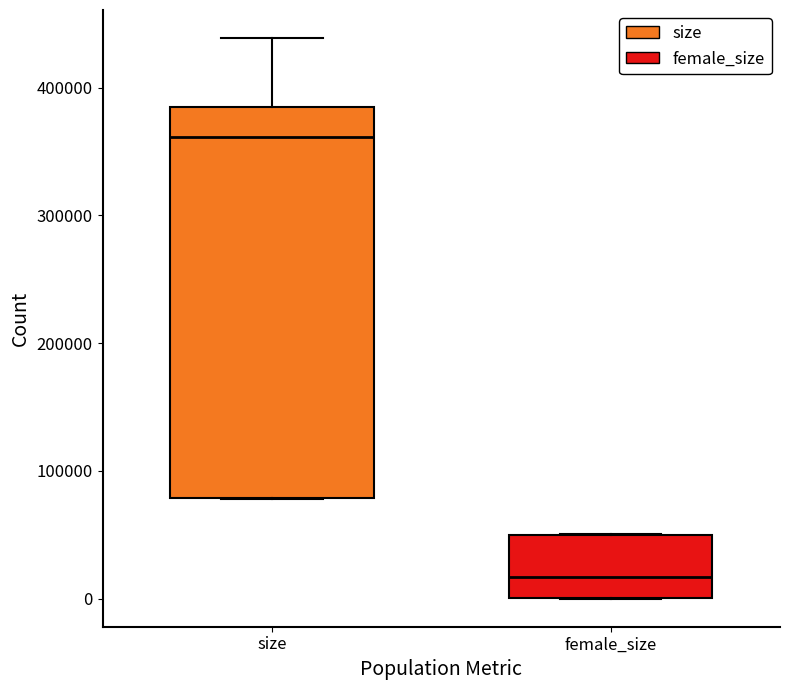

Where is the lower edge of the box for size on the y-axis? The values are not printed on the chart, so give them approximately, as read against the axis.

80000